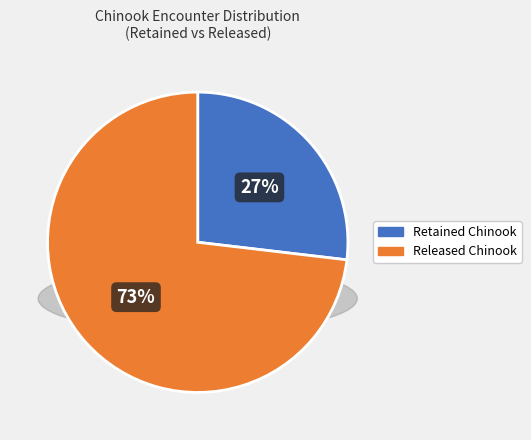

What is the largest slice in the pie chart?

Released Chinook (AD)